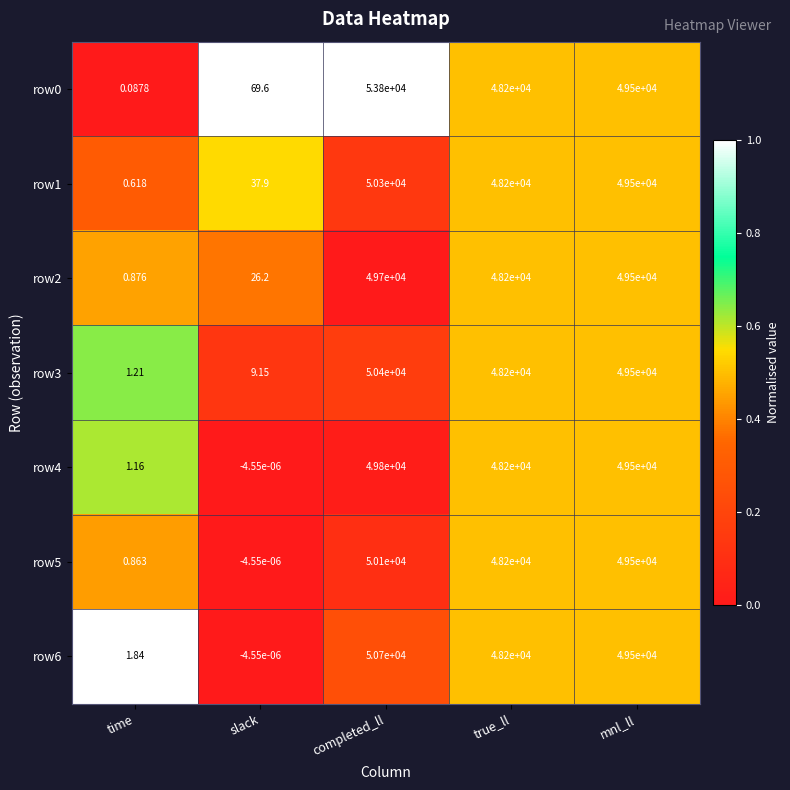

Is the value of row0 at completed_ll greater than the value of row3 at true_ll?

Yes